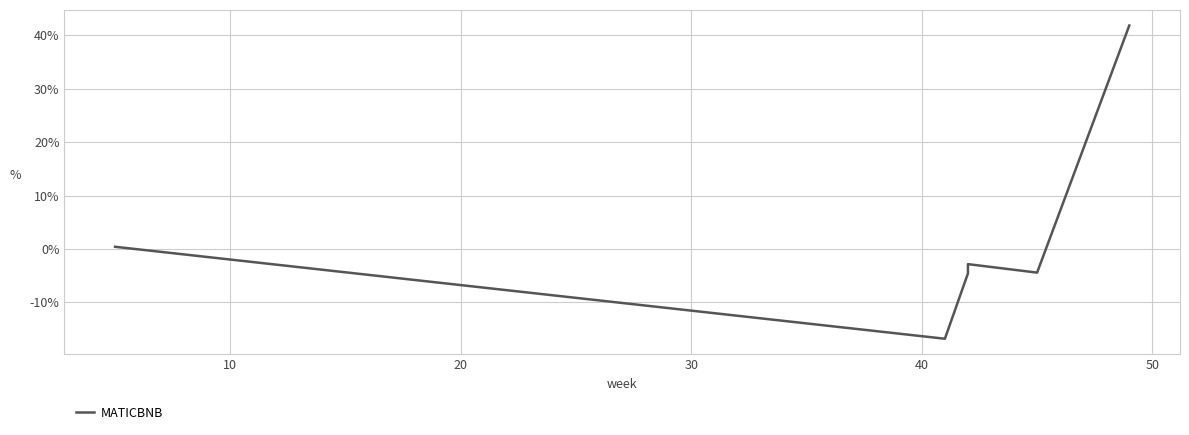

How many values are above zero?

2